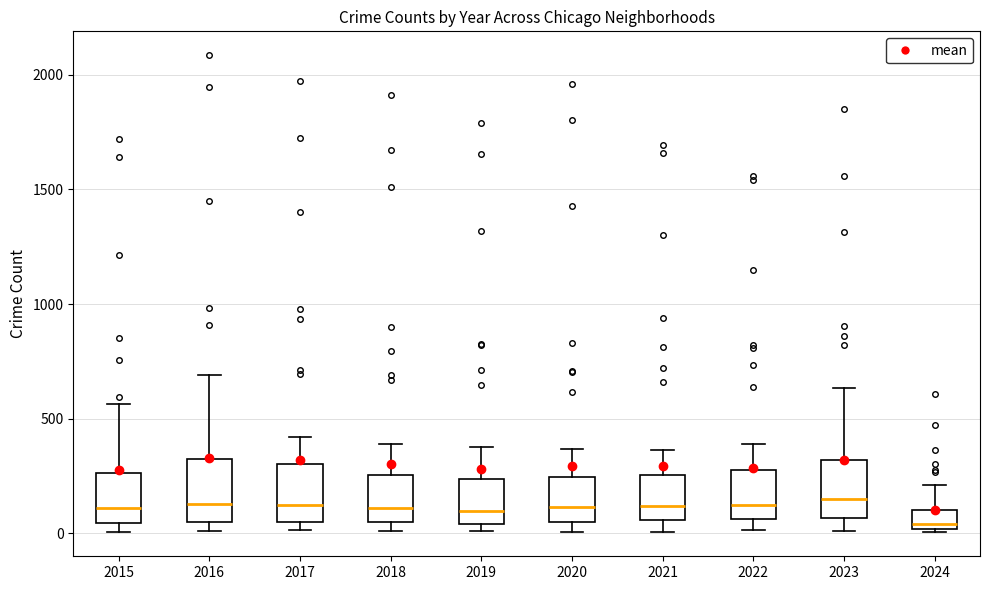

Reading left to right, transcribe this box plot: for each box, give where its median line is, the range the box spans, and where its two whiskers end, as read against the y-axis. The values are not printed on the chart, so give them approximately, as read against the axis.

2015: median 100, box 50 to 250, whiskers 0 to 550
2016: median 150, box 50 to 300, whiskers 0 to 700
2017: median 100, box 50 to 300, whiskers 0 to 400
2018: median 100, box 50 to 250, whiskers 0 to 400
2019: median 100, box 50 to 250, whiskers 0 to 400
2020: median 100, box 50 to 250, whiskers 0 to 350
2021: median 100, box 50 to 250, whiskers 0 to 350
2022: median 100, box 50 to 250, whiskers 0 to 400
2023: median 150, box 50 to 300, whiskers 0 to 650
2024: median 50, box 0 to 100, whiskers 0 to 200